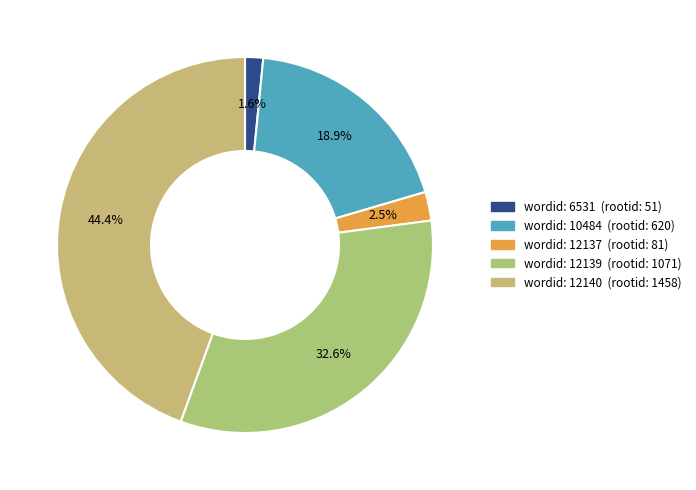

To the nearest percent, what is the difference between the largest and smallest slice percentages?

43%